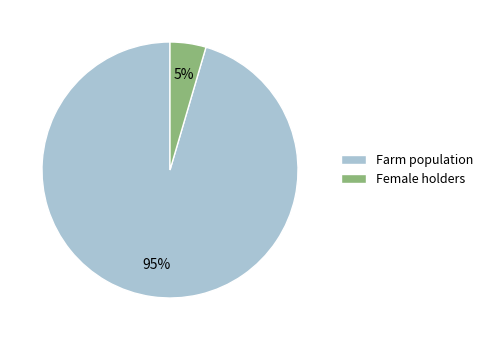

What is the smallest slice in the pie chart?

Female holders